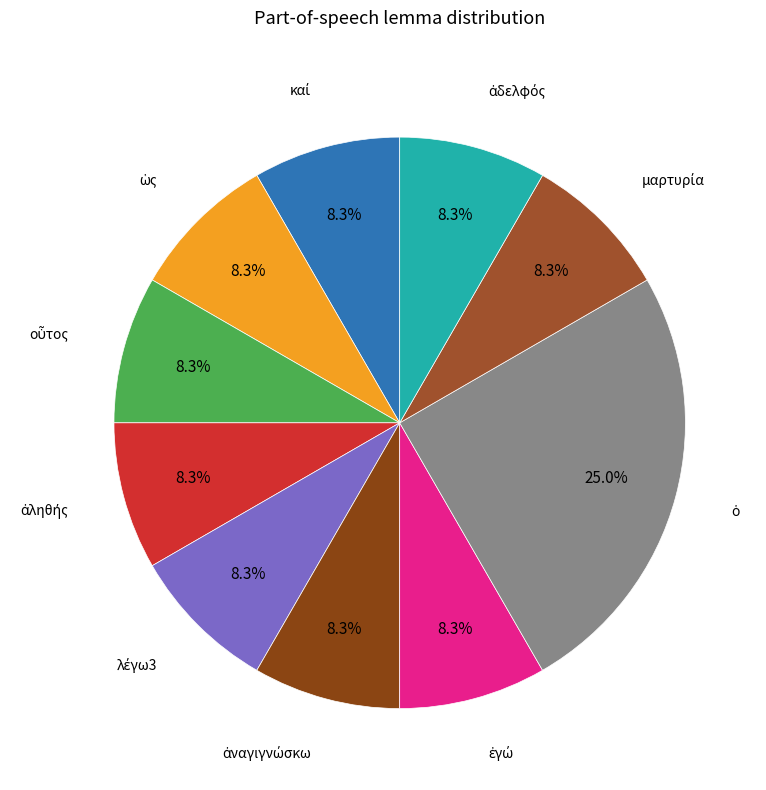

Count the number of slices in the pie.

10